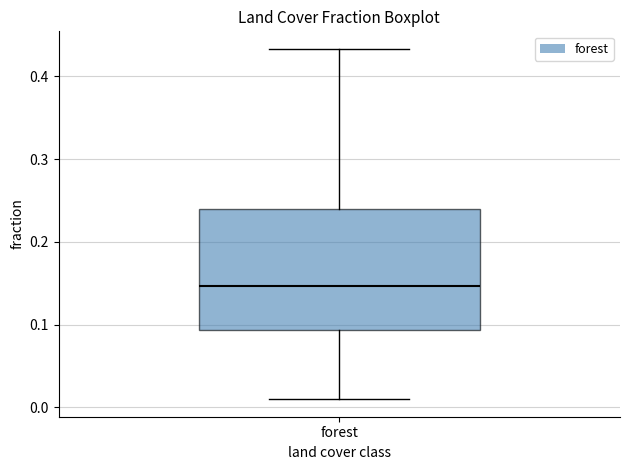

Where does the upper whisker of the box for forest end on the y-axis? The values are not printed on the chart, so give them approximately, as read against the axis.

0.43